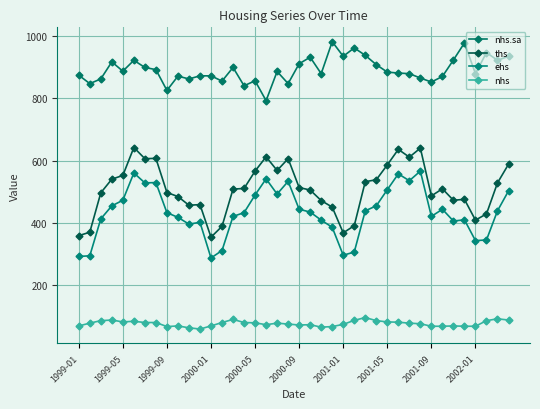

How many lines are shown in the chart?

4